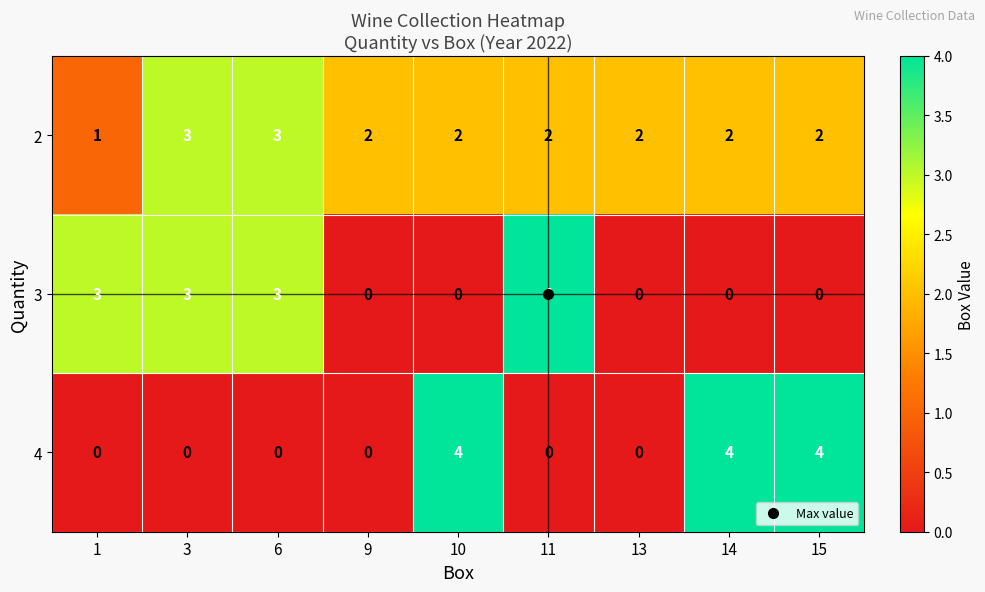

What is the approximate value of 4 at 10?

4